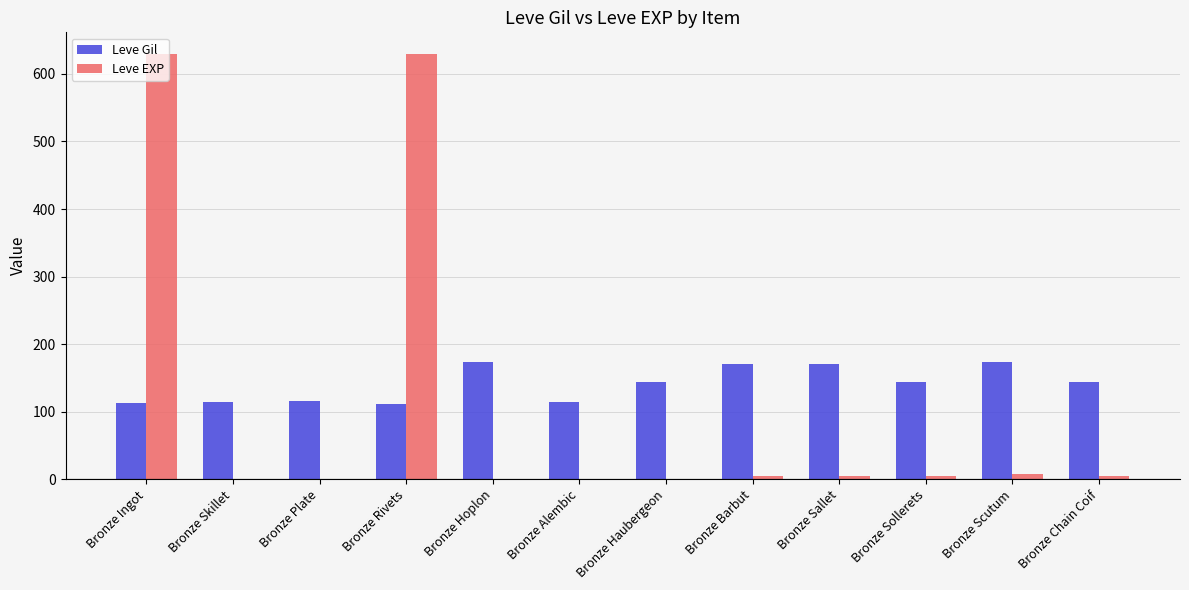

What is the approximate value of Leve Gil at Bronze Alembic, to the nearest 5?

115